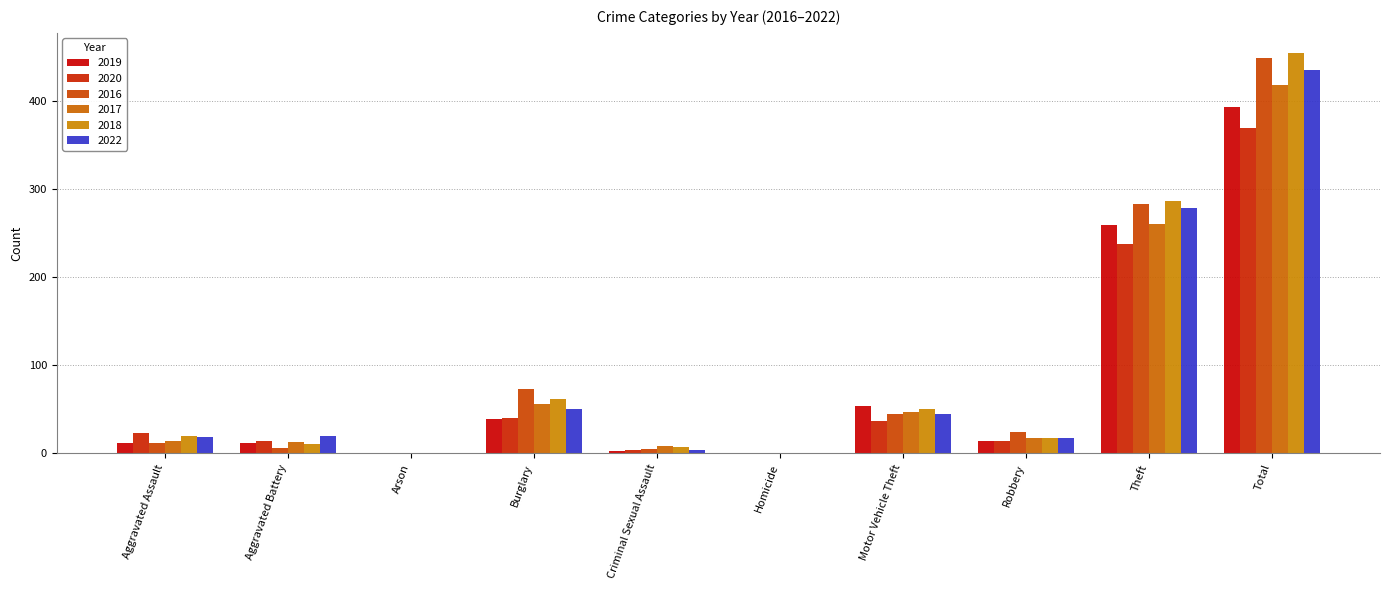

What is the label of the 5th bar from the right?

Homicide